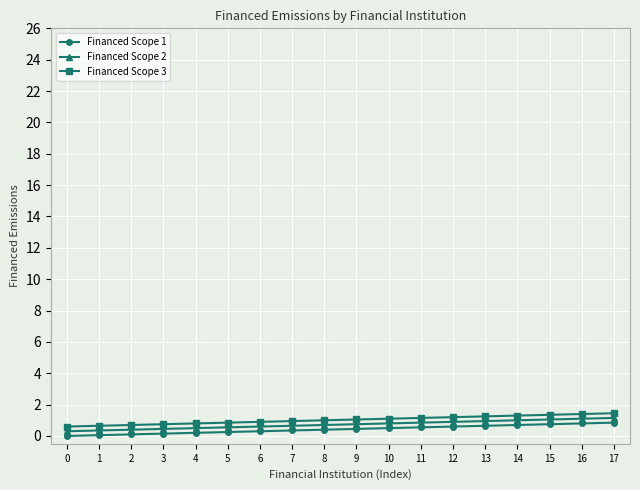

What is the value of the Financed Scope 2 point at the 12th from the left?

0.9